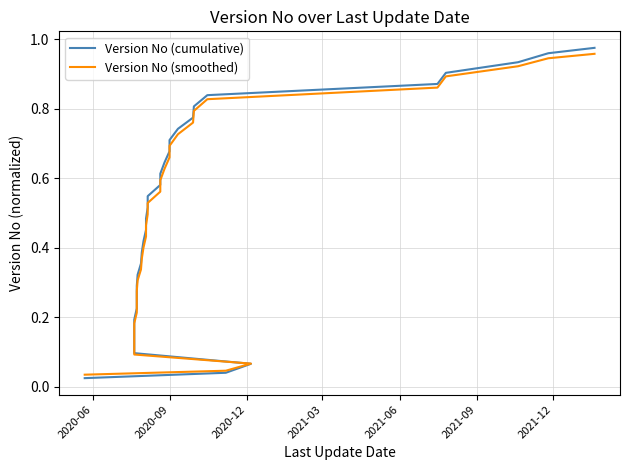

What is the label of the 29th point from the right?

2021-03